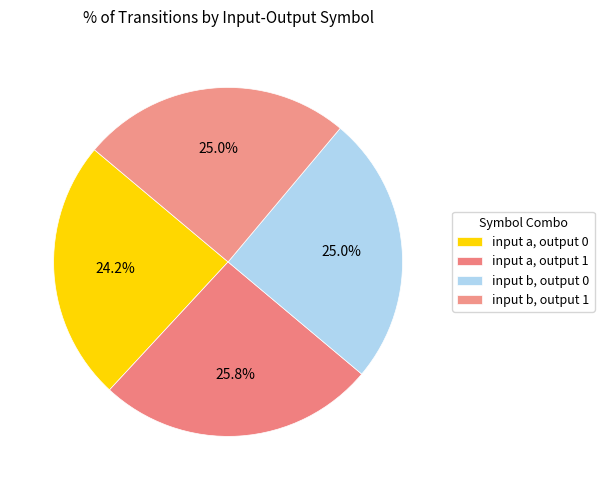

Combined, do input a, output 1 and input b, output 1 account for over 50%?

Yes